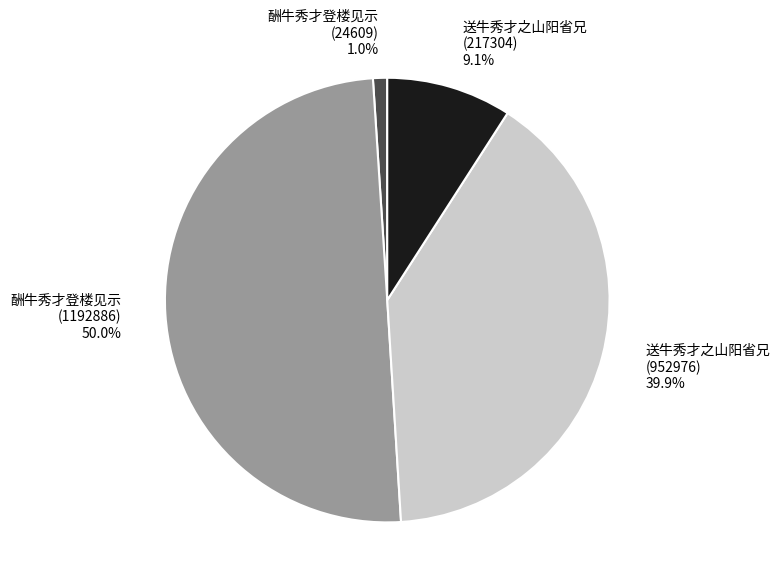

What is the smallest slice in the pie chart?

酬牛秀才登楼见示 (24609)